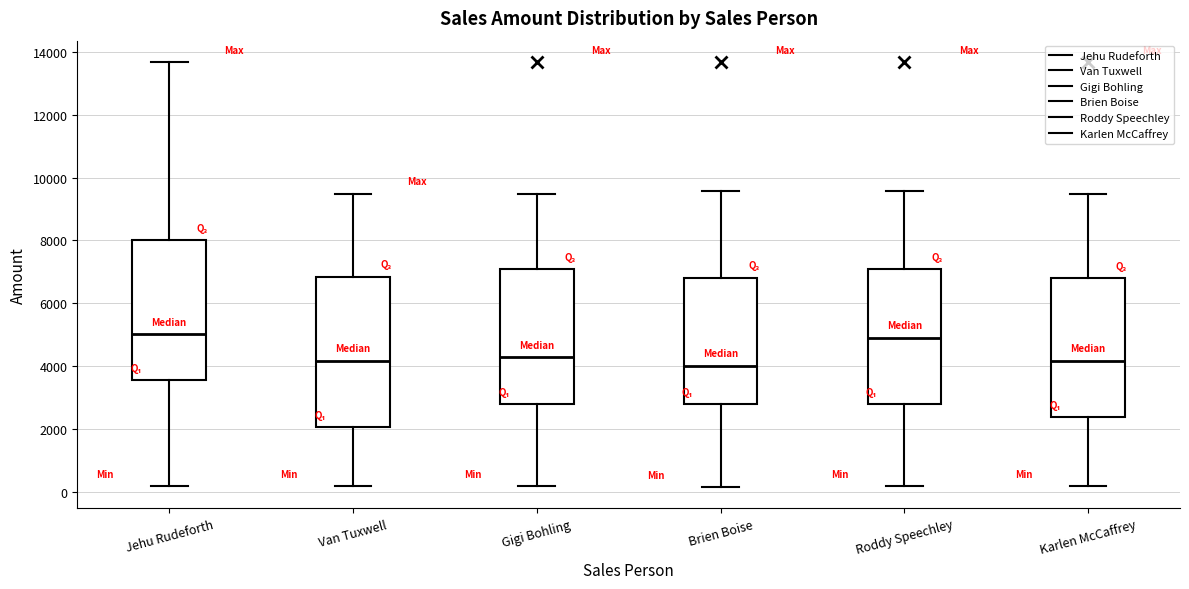

Which box is the tallest, from its lower edge to its upper edge?

Van Tuxwell